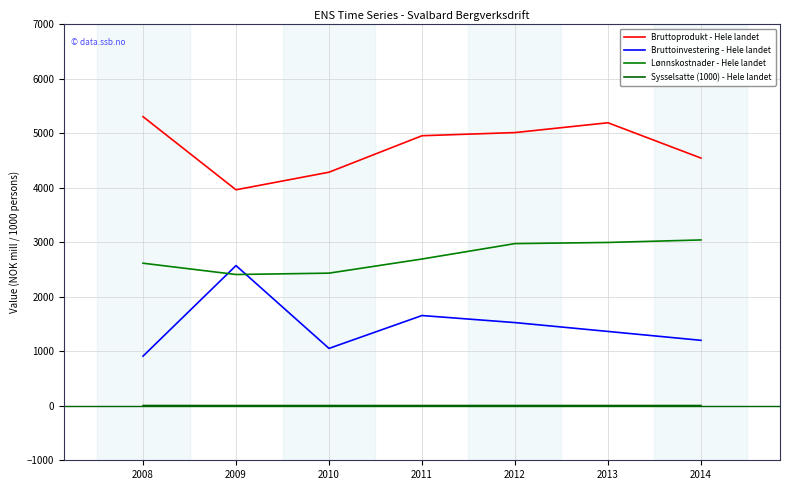

What is the difference between the highest and lowest values at 2012?

5010.5